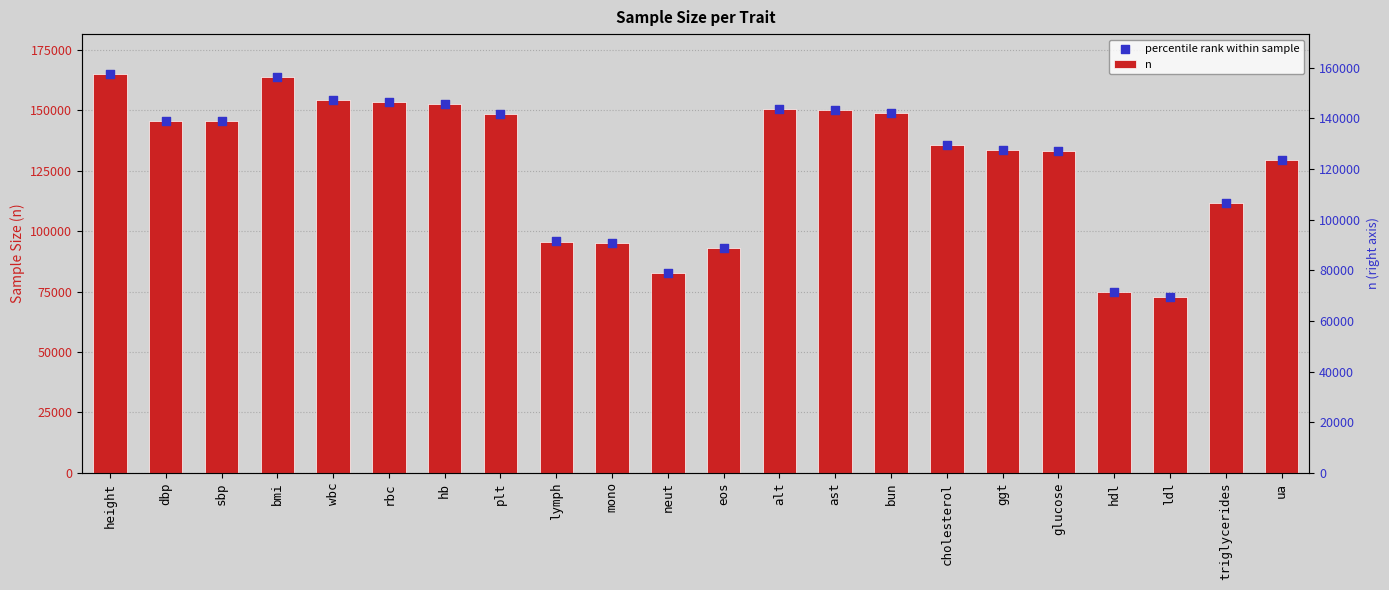

Which series reaches the minimum Y coordinate?

percentile rank within sample